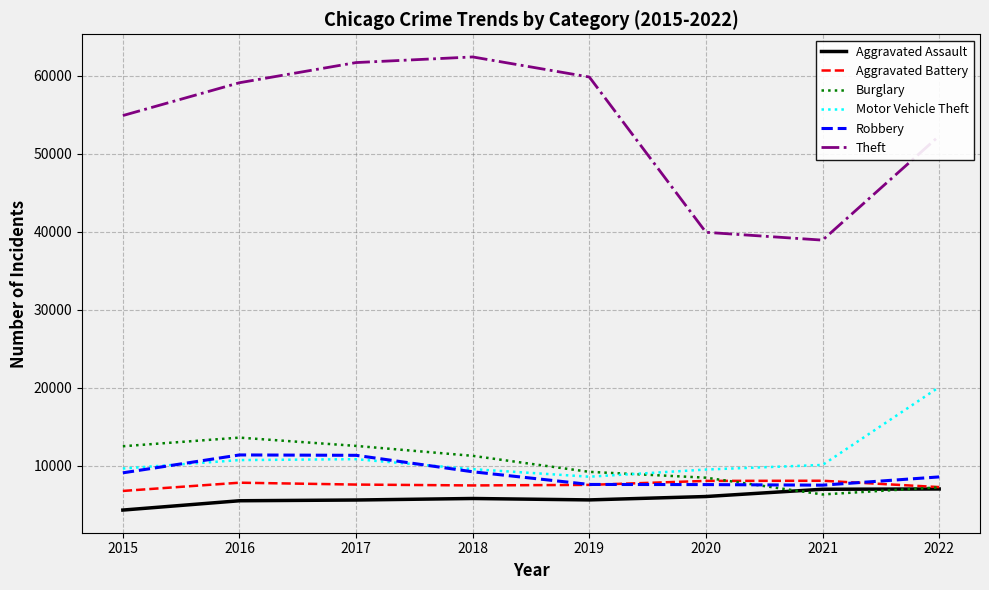

The Aggravated Assault series shows 2293 at 2018. True or false?

False